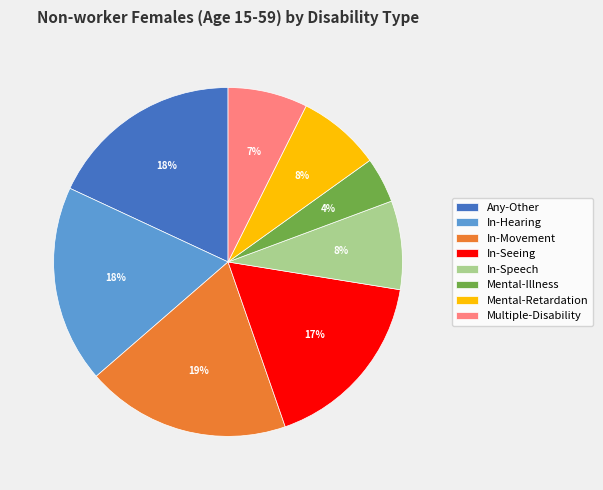

Which category has the smallest portion of the pie?

Mental-Illness